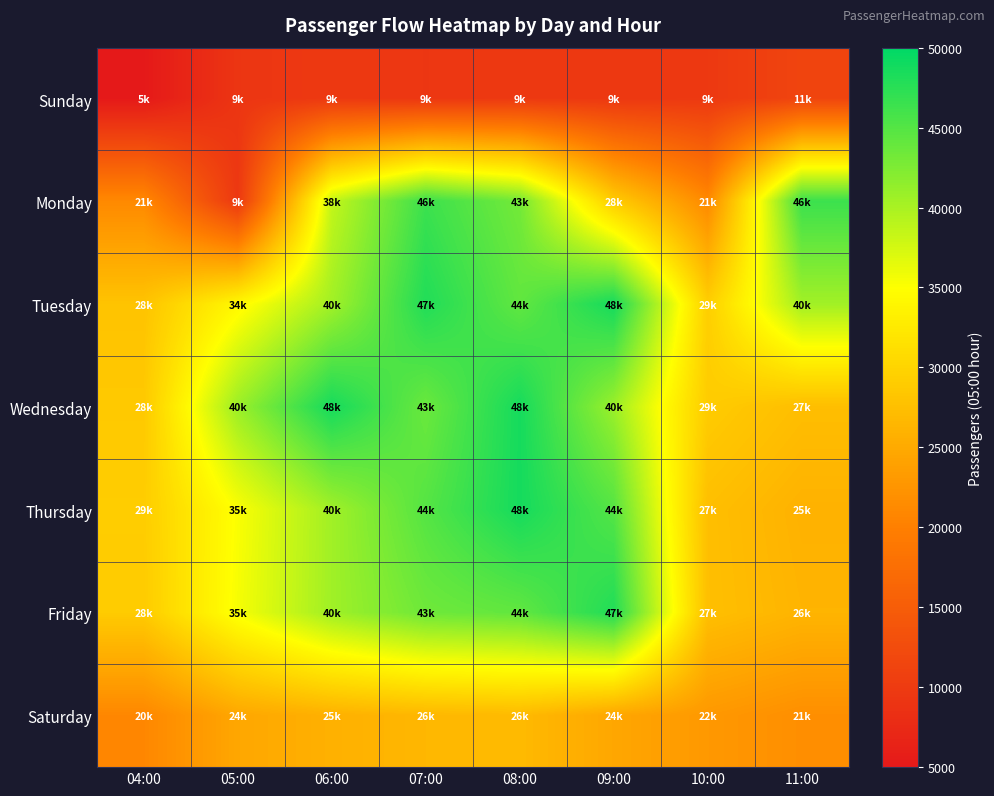

Which series has the largest range (max minus min)?

Monday